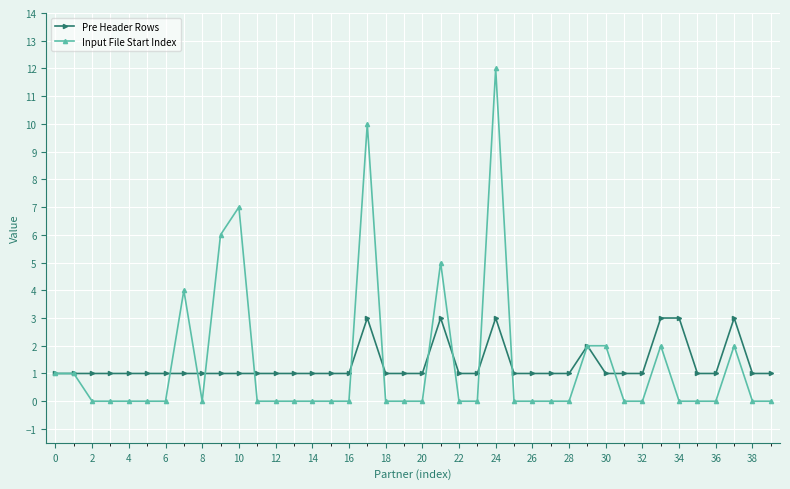

How many series are shown in this chart?

2